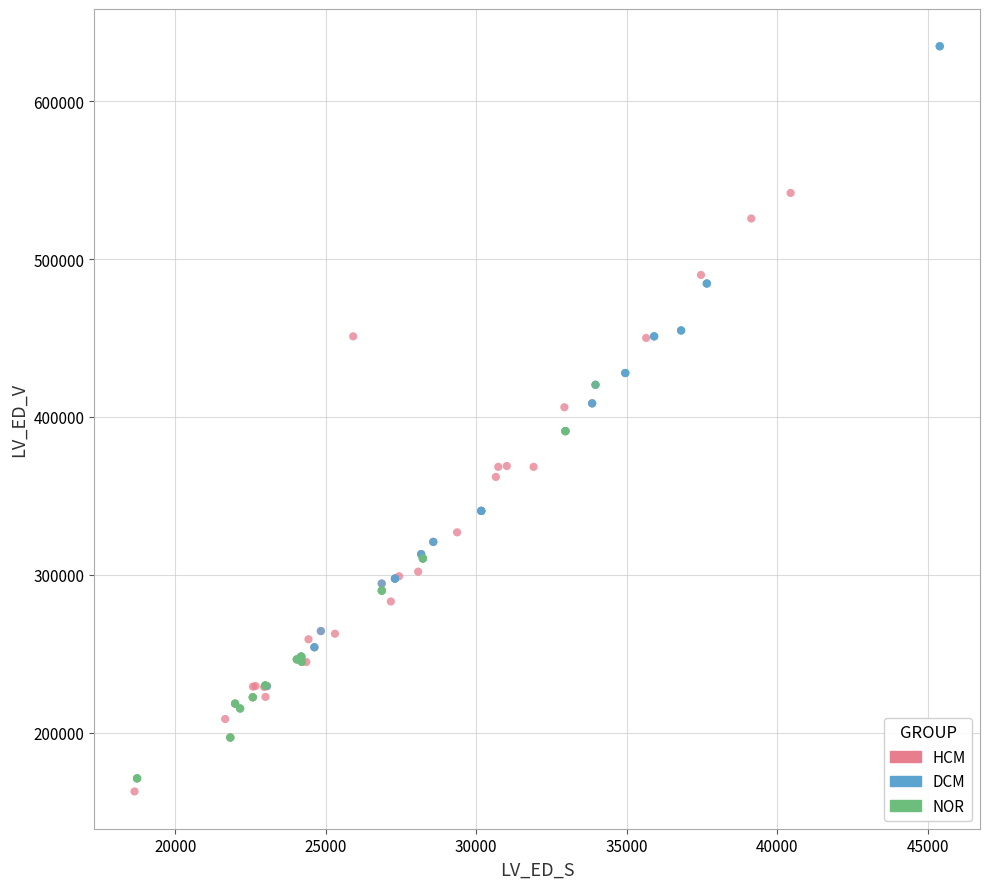

Which series contains the highest Y value?

DCM